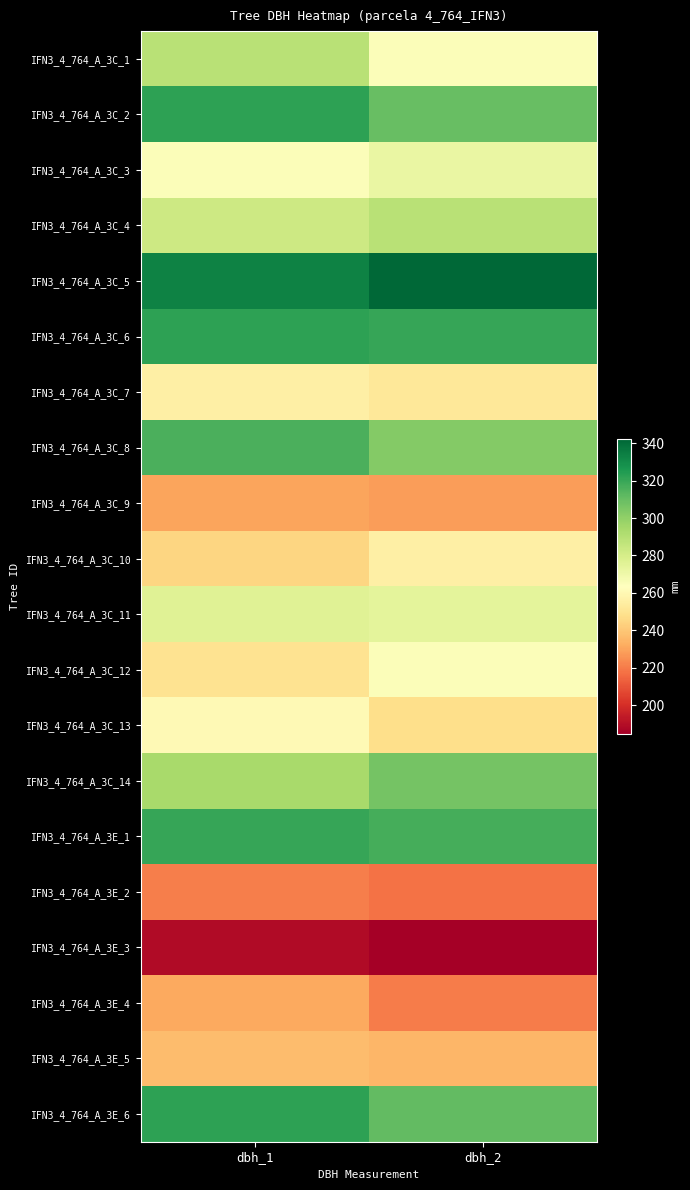

Reading left to right, extract all data points from this chart.

IFN3_4_764_A_3C_1: dbh_1=289	dbh_2=265
IFN3_4_764_A_3C_2: dbh_1=322	dbh_2=310
IFN3_4_764_A_3C_3: dbh_1=265	dbh_2=272
IFN3_4_764_A_3C_4: dbh_1=283	dbh_2=289
IFN3_4_764_A_3C_5: dbh_1=333	dbh_2=342
IFN3_4_764_A_3C_6: dbh_1=322	dbh_2=320
IFN3_4_764_A_3C_7: dbh_1=256	dbh_2=252
IFN3_4_764_A_3C_8: dbh_1=316	dbh_2=303
IFN3_4_764_A_3C_9: dbh_1=230	dbh_2=228
IFN3_4_764_A_3C_10: dbh_1=245	dbh_2=256
IFN3_4_764_A_3C_11: dbh_1=276	dbh_2=274
IFN3_4_764_A_3C_12: dbh_1=250	dbh_2=265
IFN3_4_764_A_3C_13: dbh_1=261	dbh_2=248
IFN3_4_764_A_3C_14: dbh_1=294	dbh_2=307
IFN3_4_764_A_3E_1: dbh_1=320	dbh_2=317
IFN3_4_764_A_3E_2: dbh_1=221	dbh_2=218
IFN3_4_764_A_3E_3: dbh_1=189	dbh_2=185
IFN3_4_764_A_3E_4: dbh_1=231	dbh_2=220
IFN3_4_764_A_3E_5: dbh_1=237	dbh_2=235
IFN3_4_764_A_3E_6: dbh_1=322	dbh_2=311